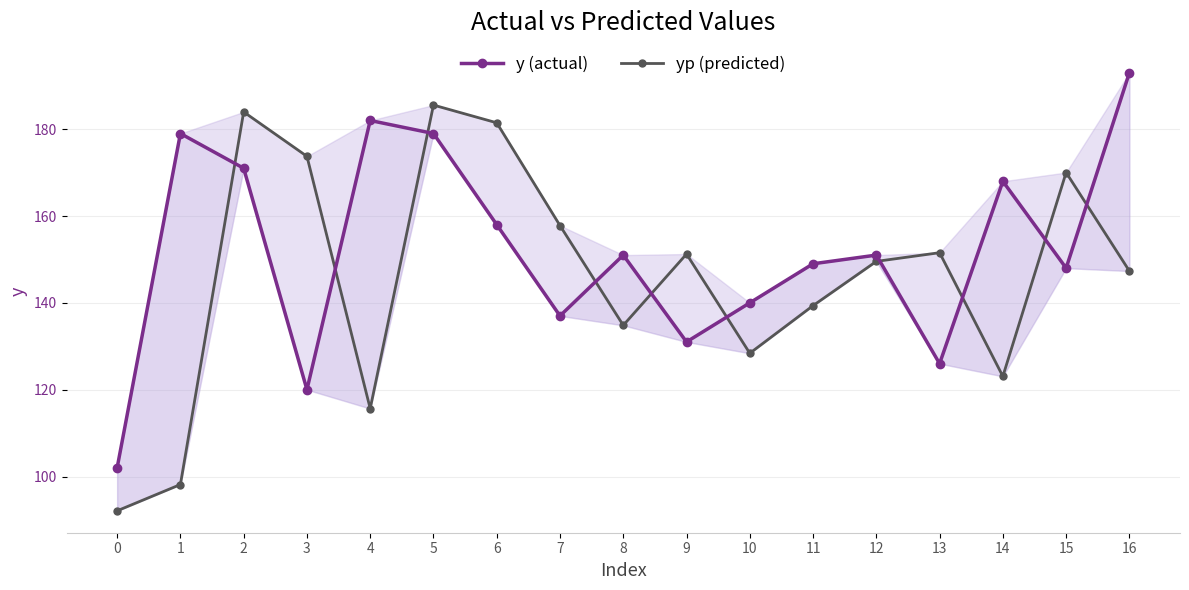

Where is y (actual) nearest to the value 147?

15